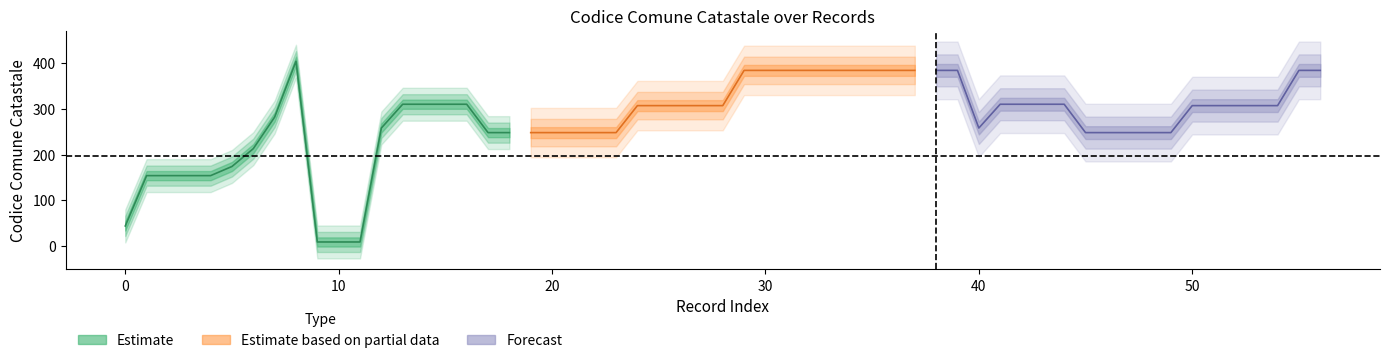

Which series has the widest spread of values?

Estimate